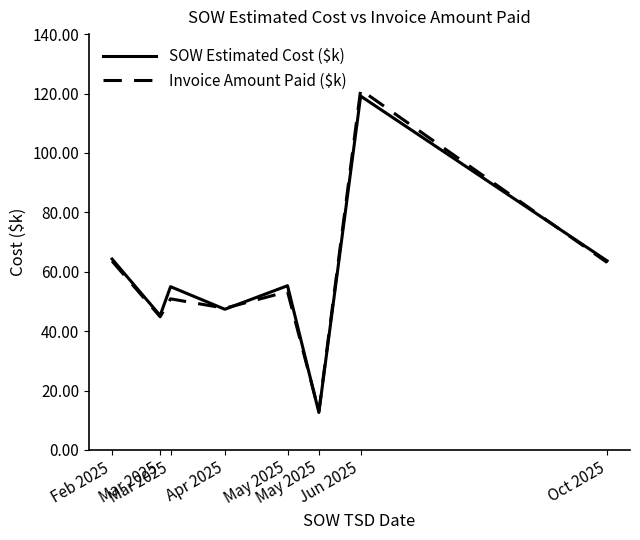

Is it true that SOW Estimated Cost ($k) equals 119.1 at Jun 2025?

True